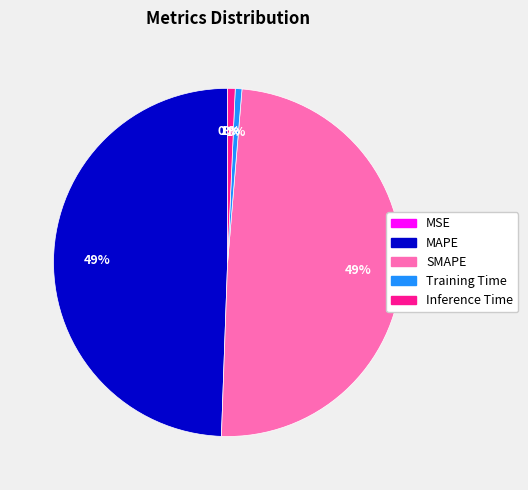

The Training Time slice represents 12% of the pie. True or false?

False